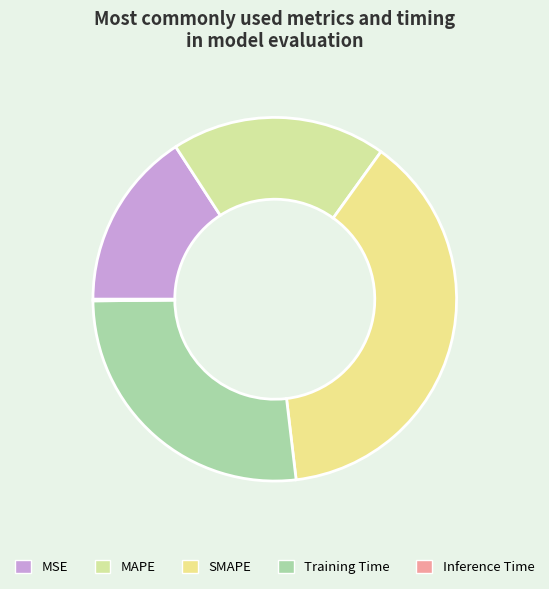

To the nearest percent, what is the difference between the MSE and SMAPE slice percentages?

22%